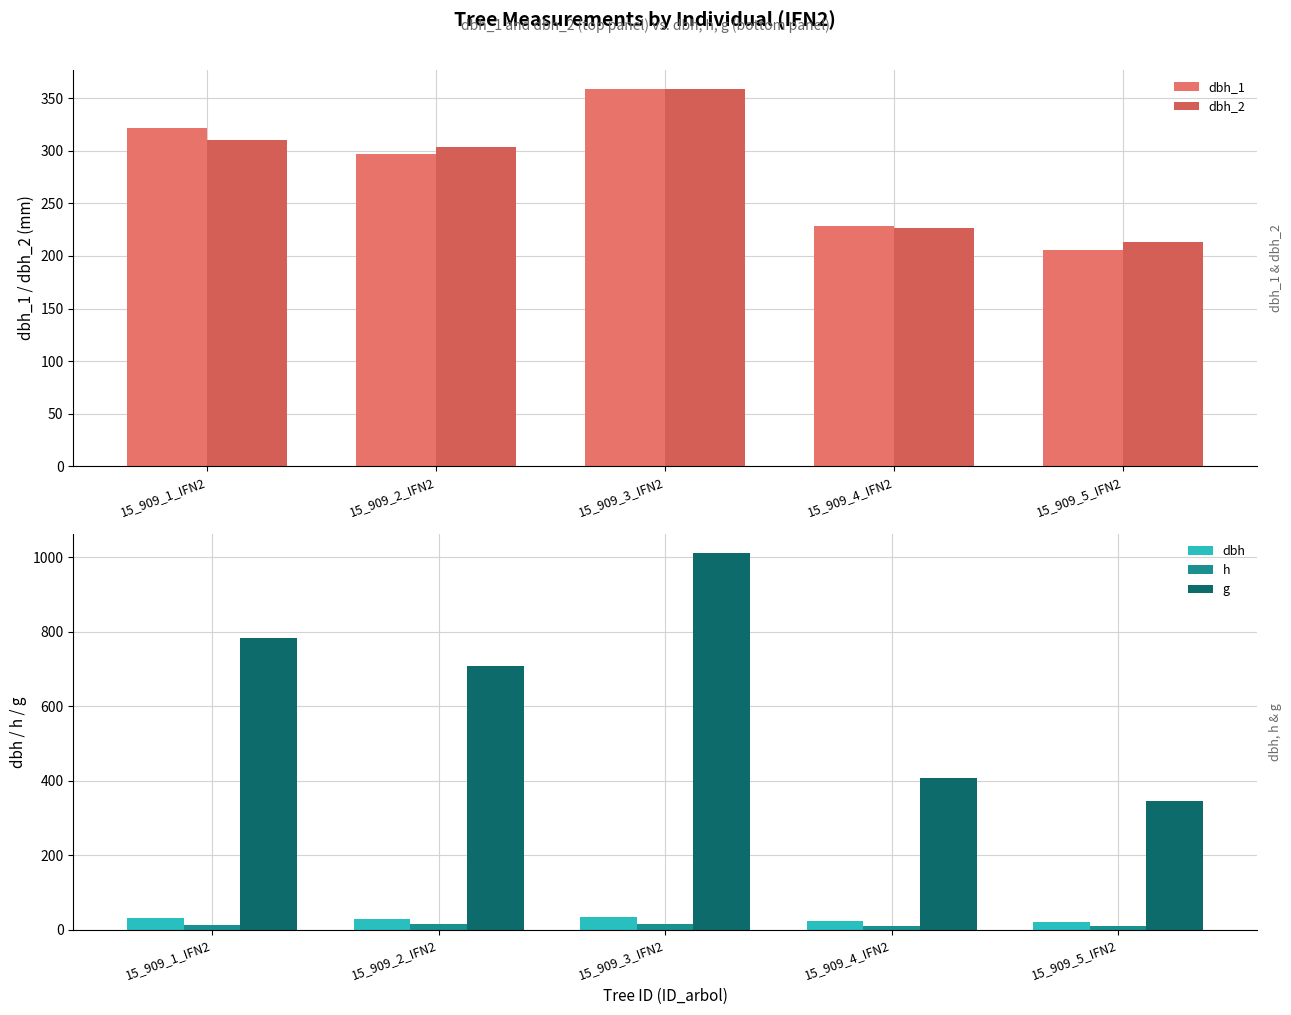

Where does the h series first go above 14?

15_909_2_IFN2